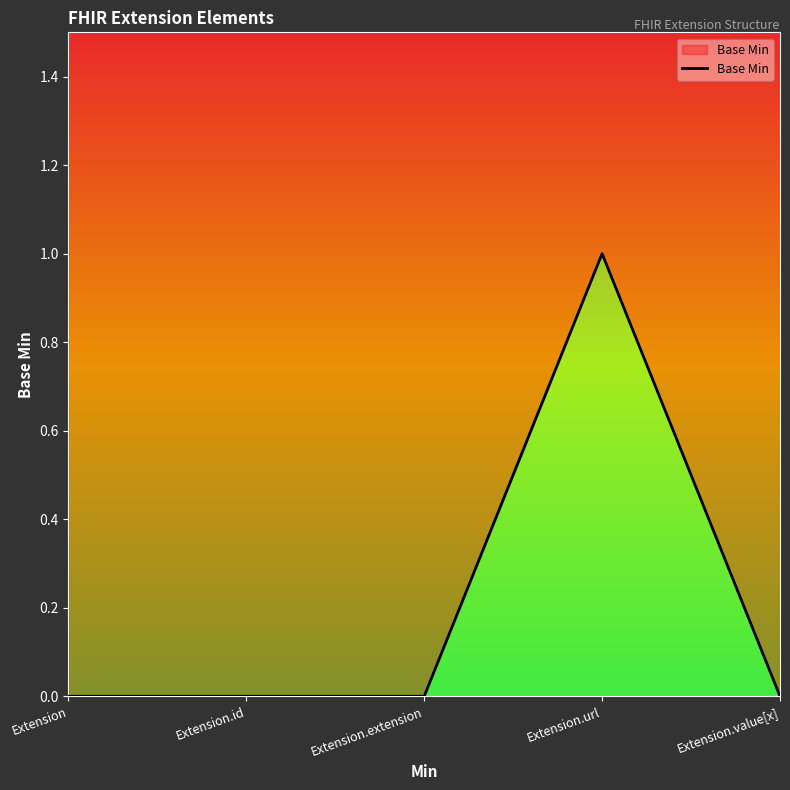

What is the label of the 1st point from the right?

Extension.value[x]